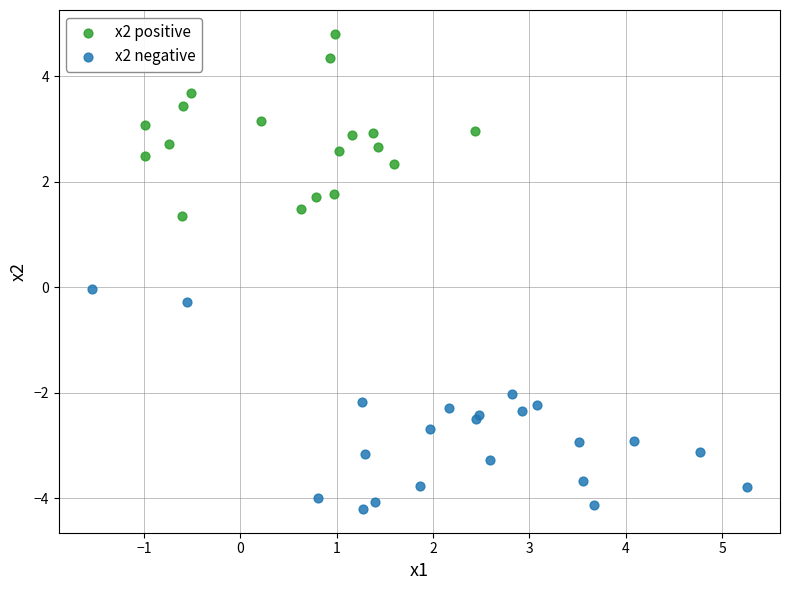

Which series reaches the maximum Y coordinate?

x2 positive